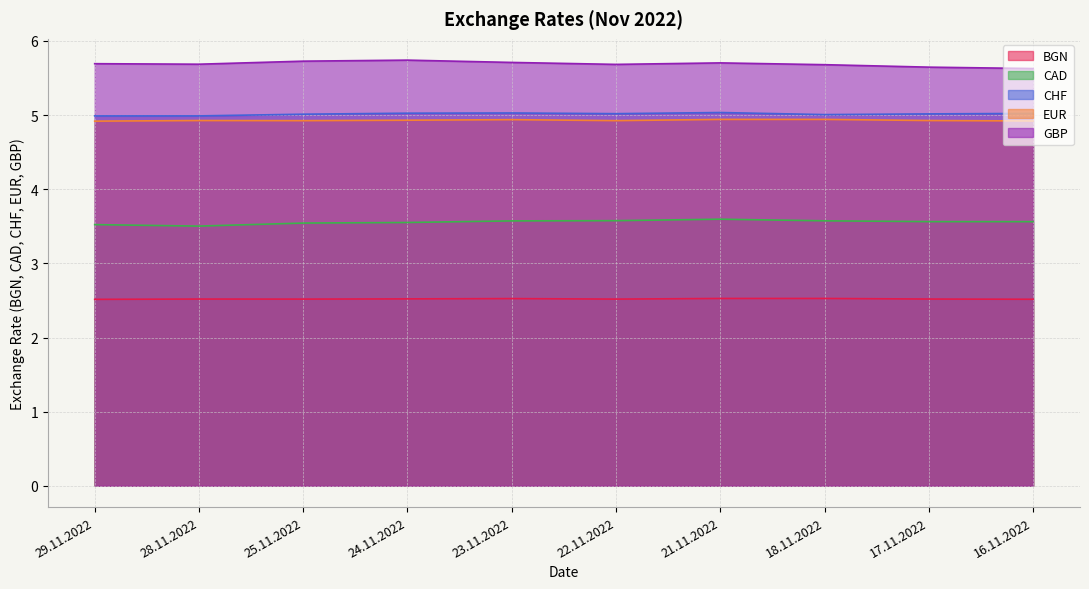

What is the sum of the BGN values at 17.11.2022 and 25.11.2022?

5.0